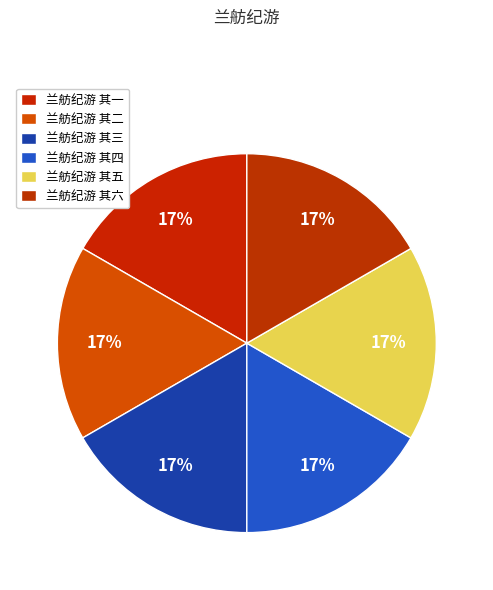

Count the number of slices in the pie.

6